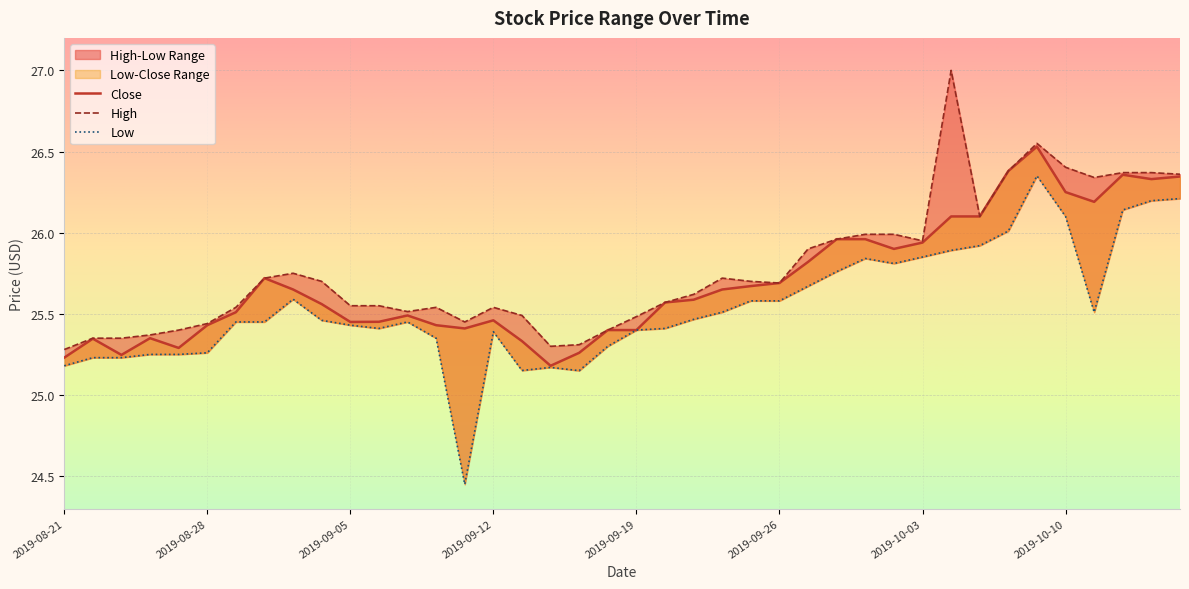

What is the difference between the second highest and second lowest values in the Low series?

1.1